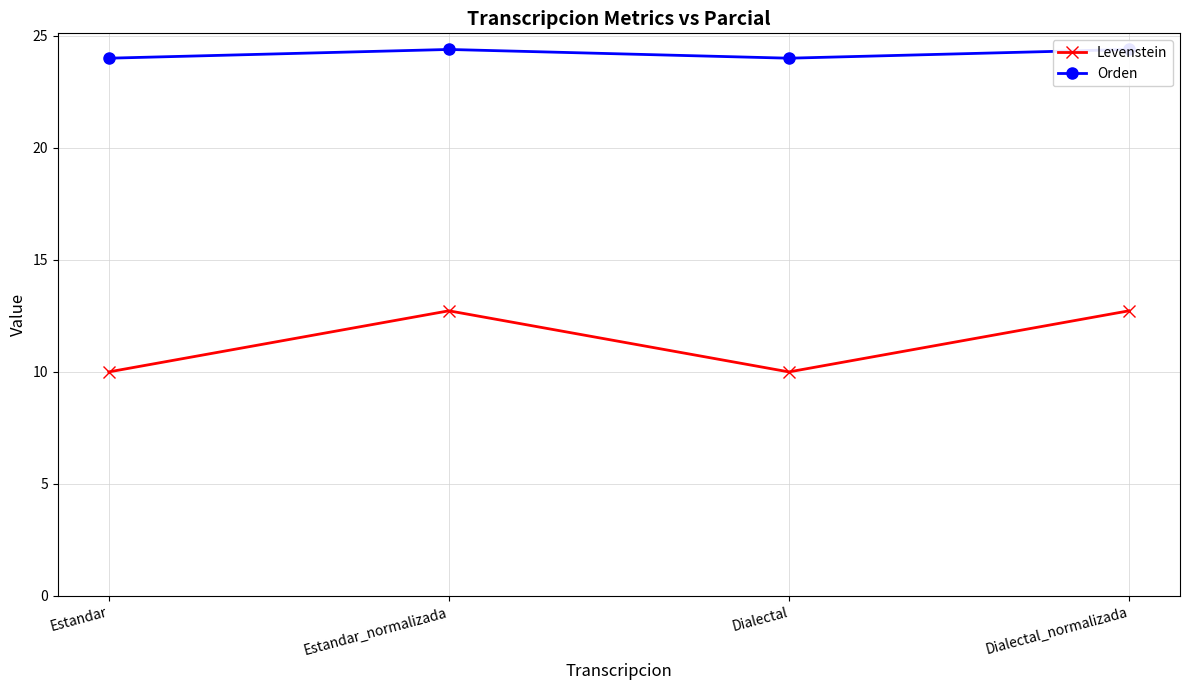

Where is the first local minimum for Orden?

Dialectal